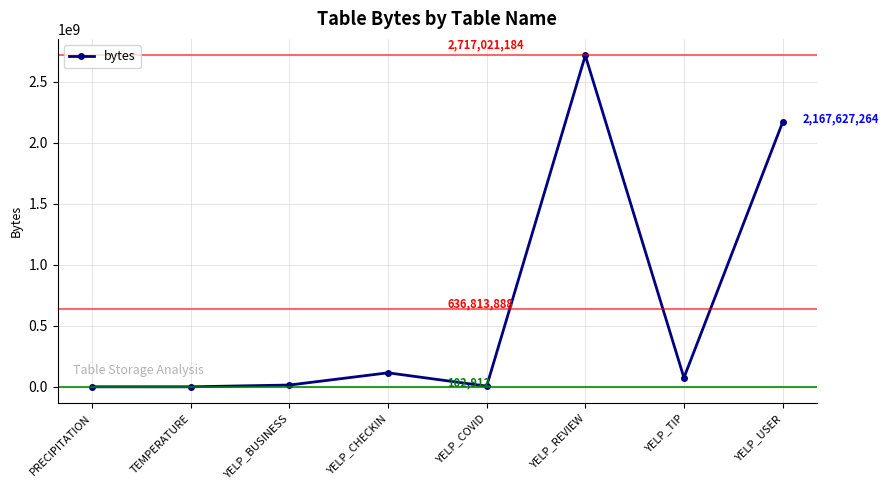

What is the sum of all values?

5094511104